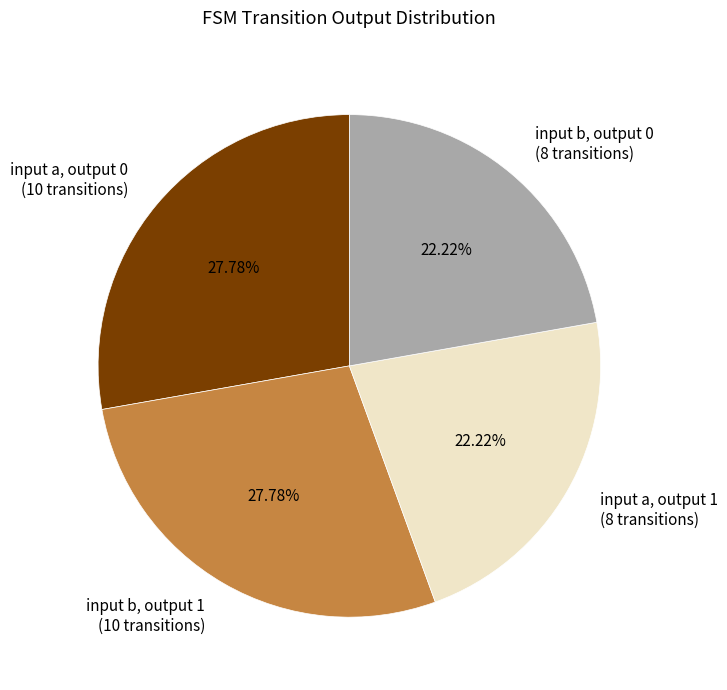

What is the ratio of the value at input a, output 0 (10 transitions) to the value at input a, output 1 (8 transitions)?

1.3